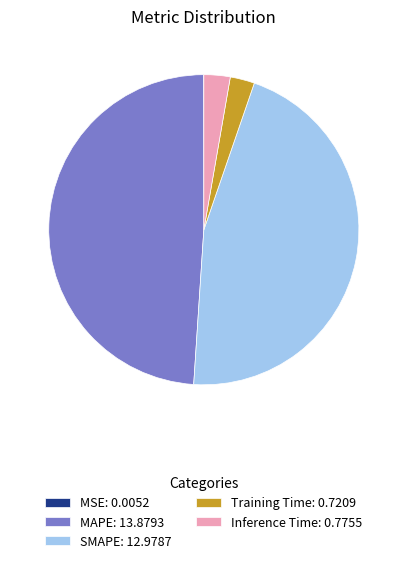

Does any single category account for the majority?

No